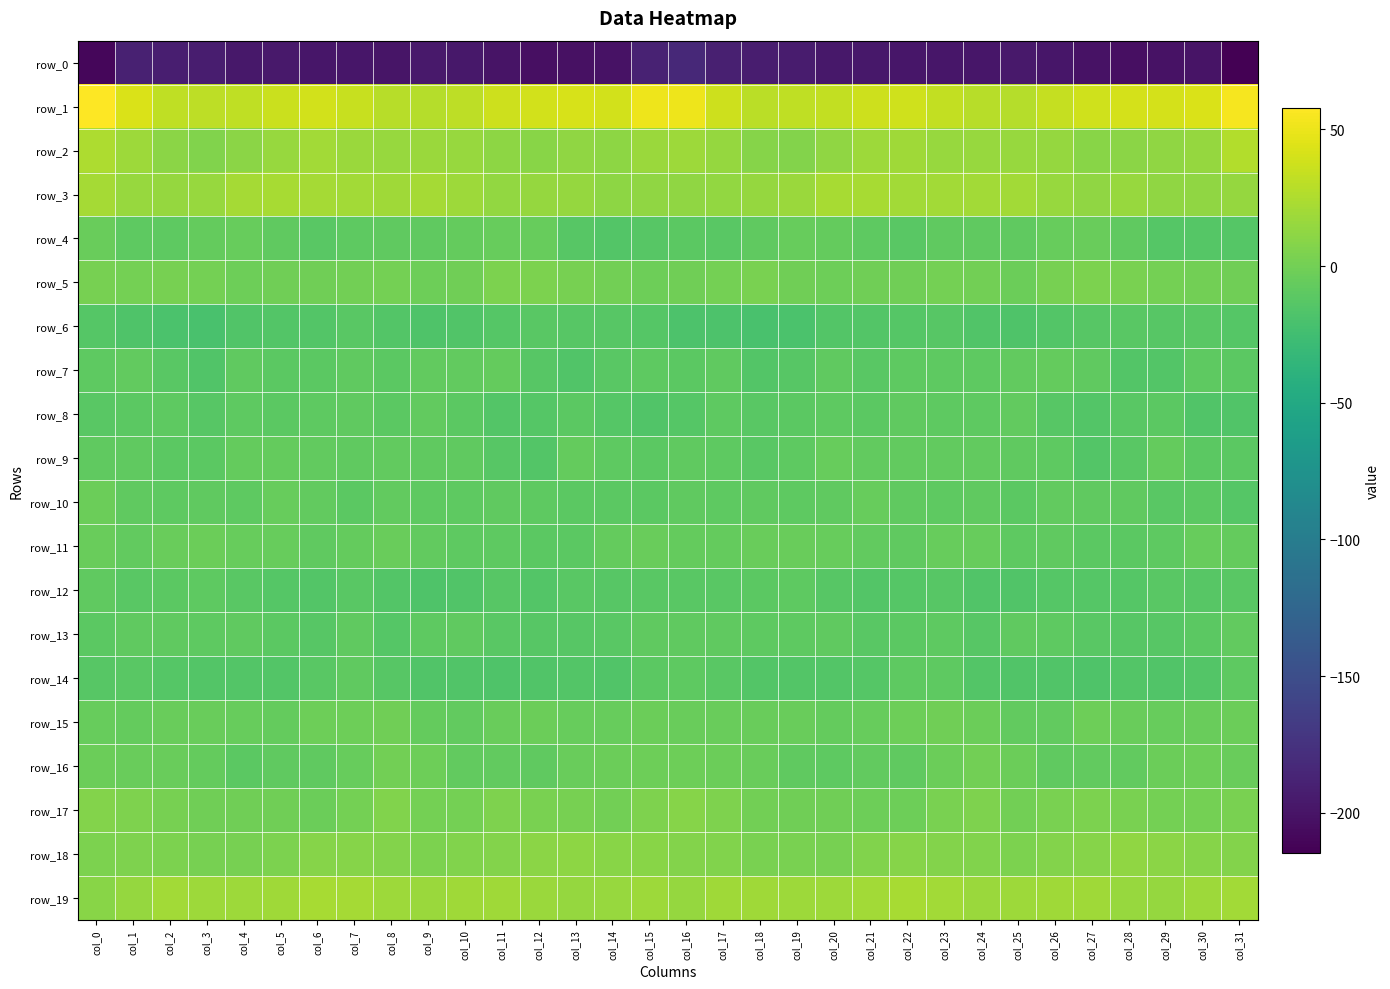

What is the difference between the maximum and second lowest values in the row_2 series?

19.4